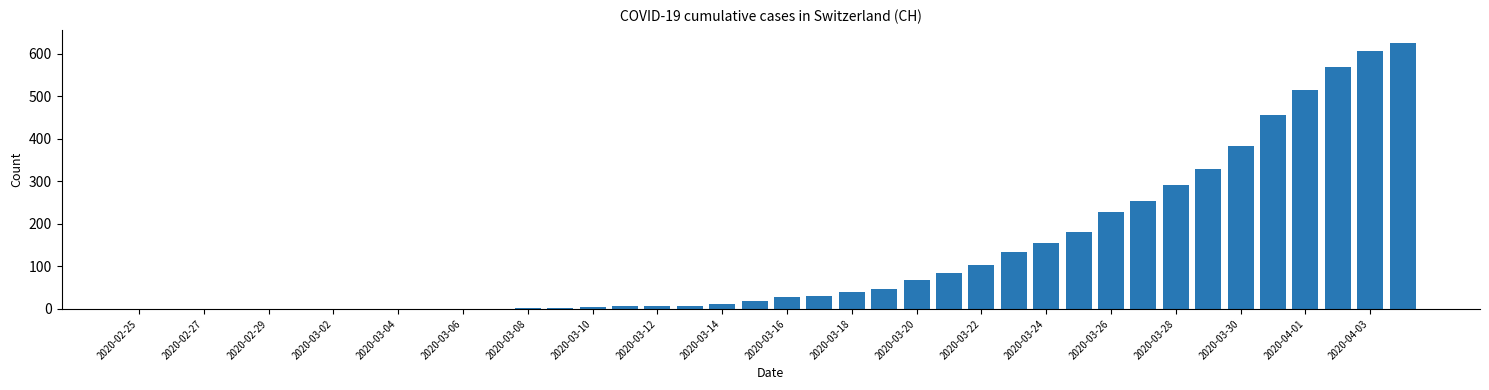

Count the number of categories in the chart.

40